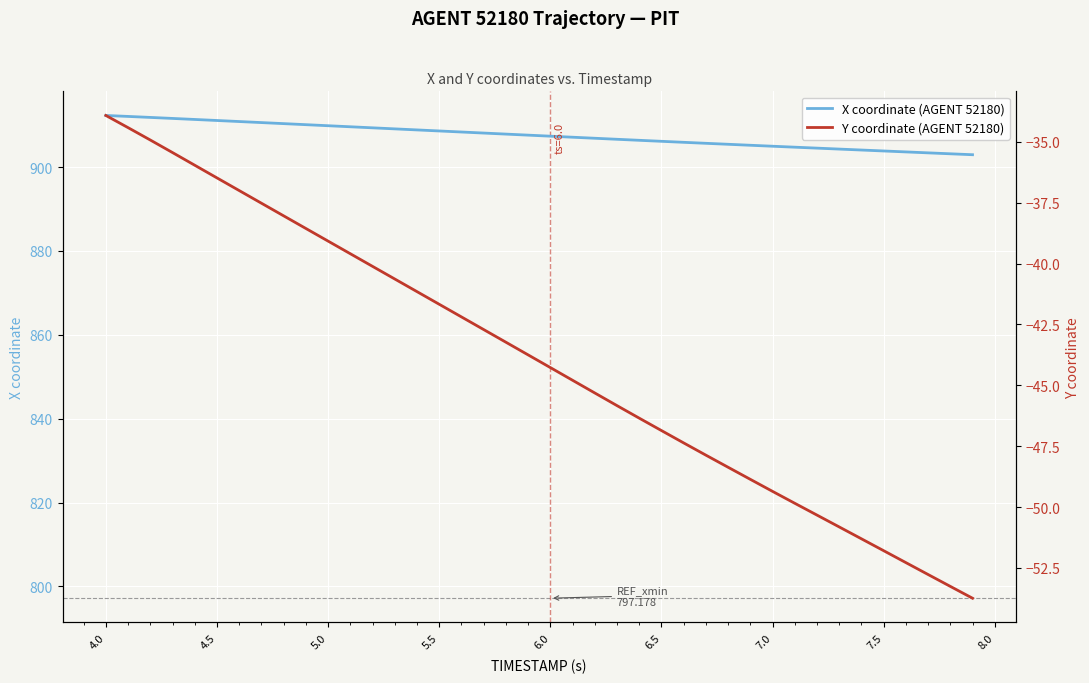

The X coordinate (AGENT 52180) series shows 1613.7 at 5.5. True or false?

False